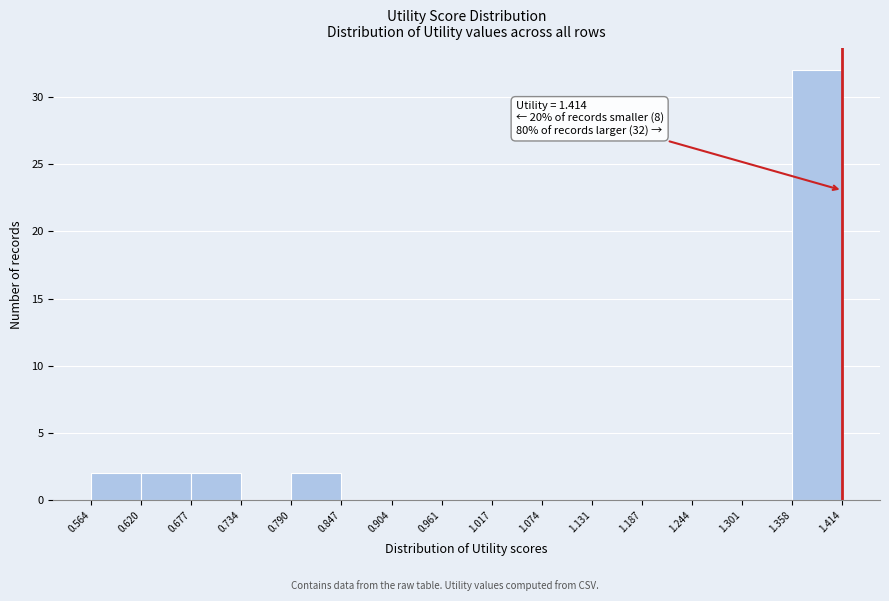

Which range on the x-axis has the tallest bar?

1.358 to 1.414